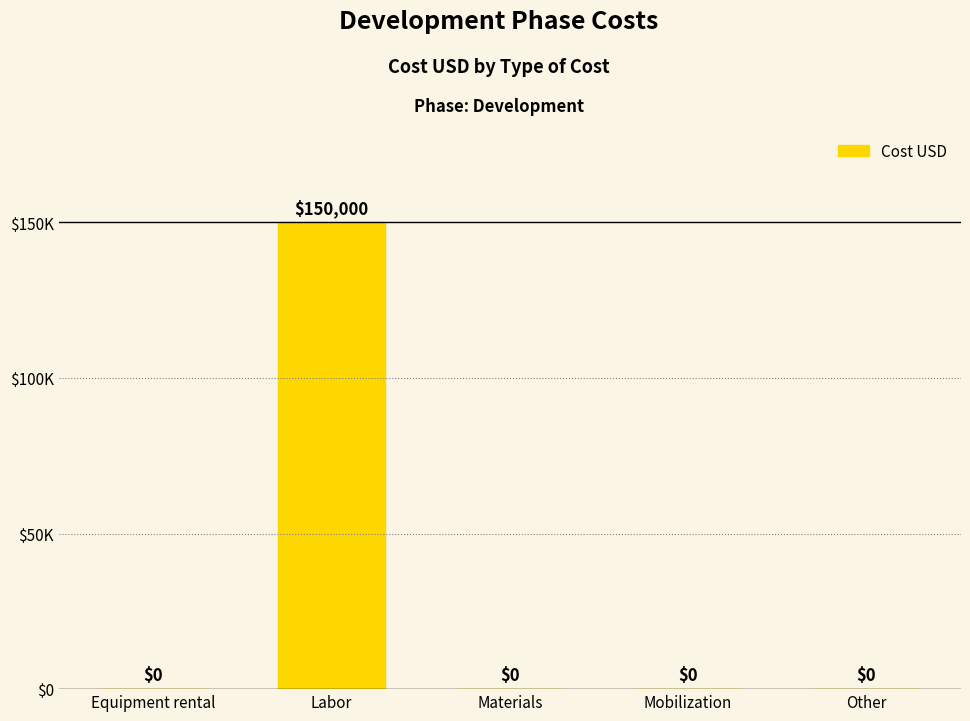

List the labels in order of value, smallest first.

Equipment rental, Materials, Mobilization, Other, Labor